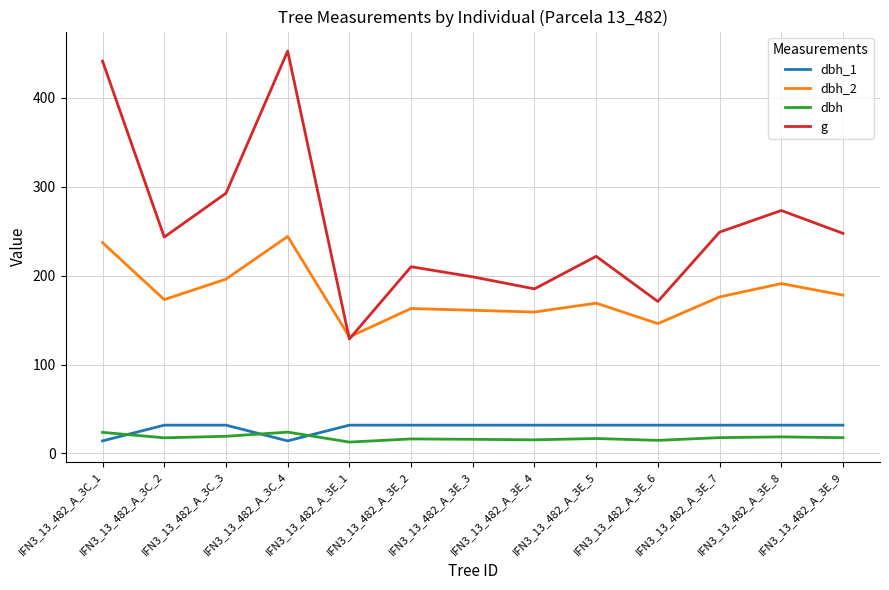

Rank the series at IFN3_13_482_A_3E_8 from lowest to highest value.

dbh, dbh_1, dbh_2, g